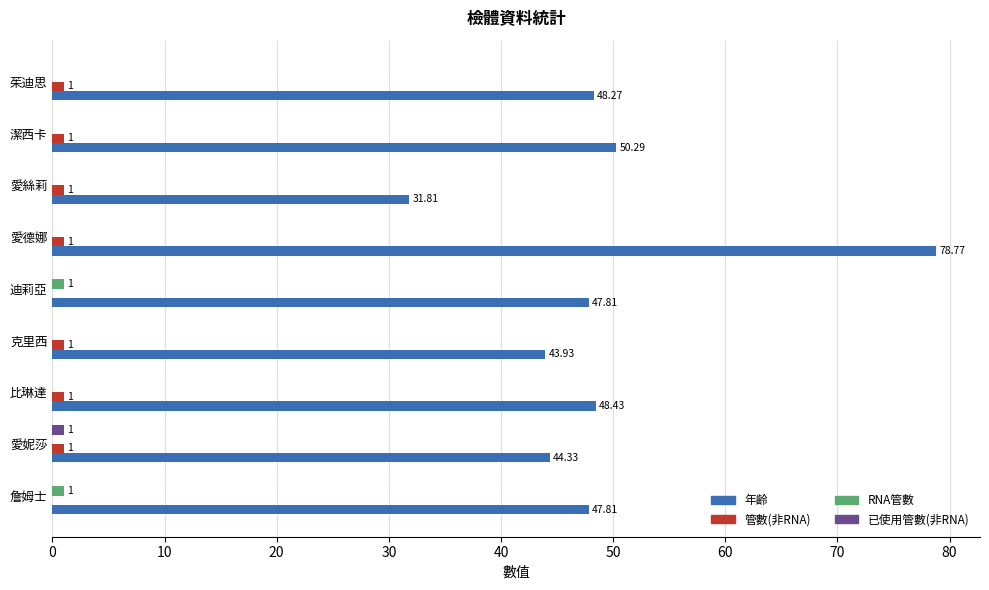

How many distinct data groups are displayed?

4